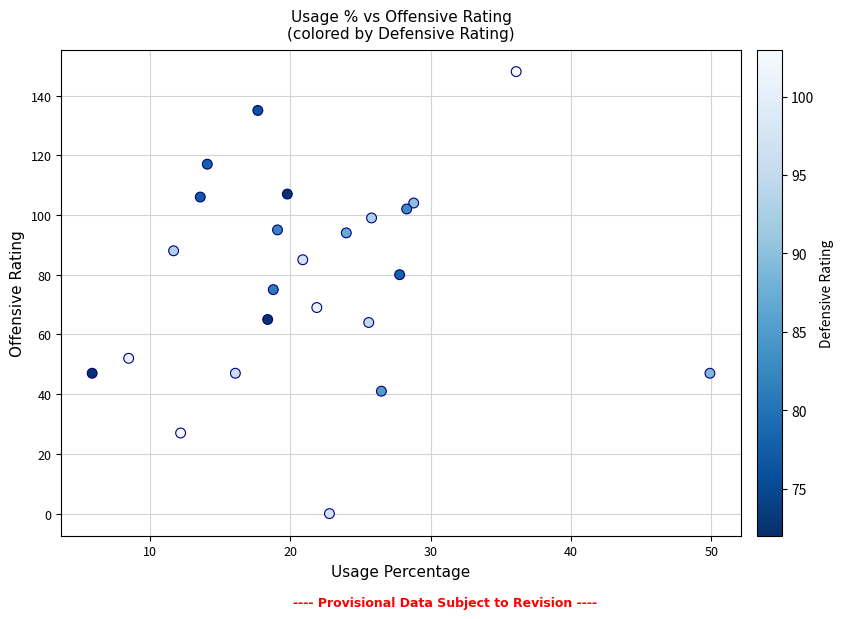

What is the range of Y values (max minus min)?

148